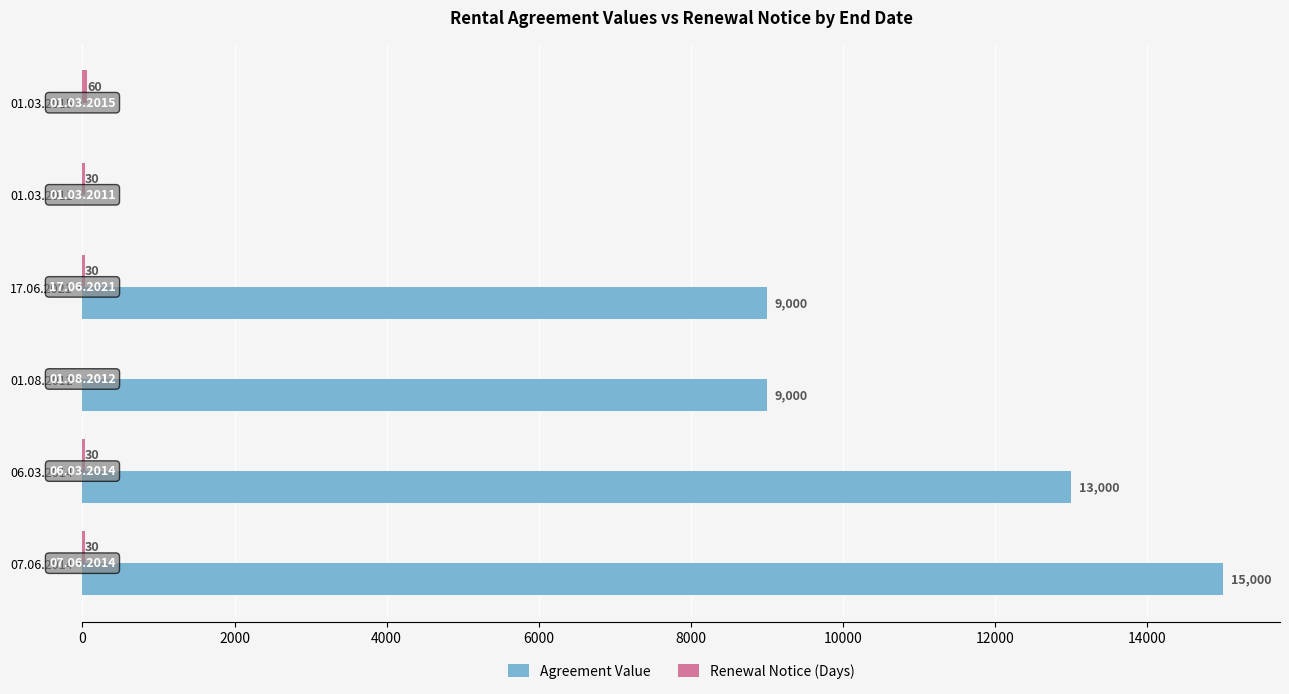

At which category is the sum across all series the highest?

07.06.2014